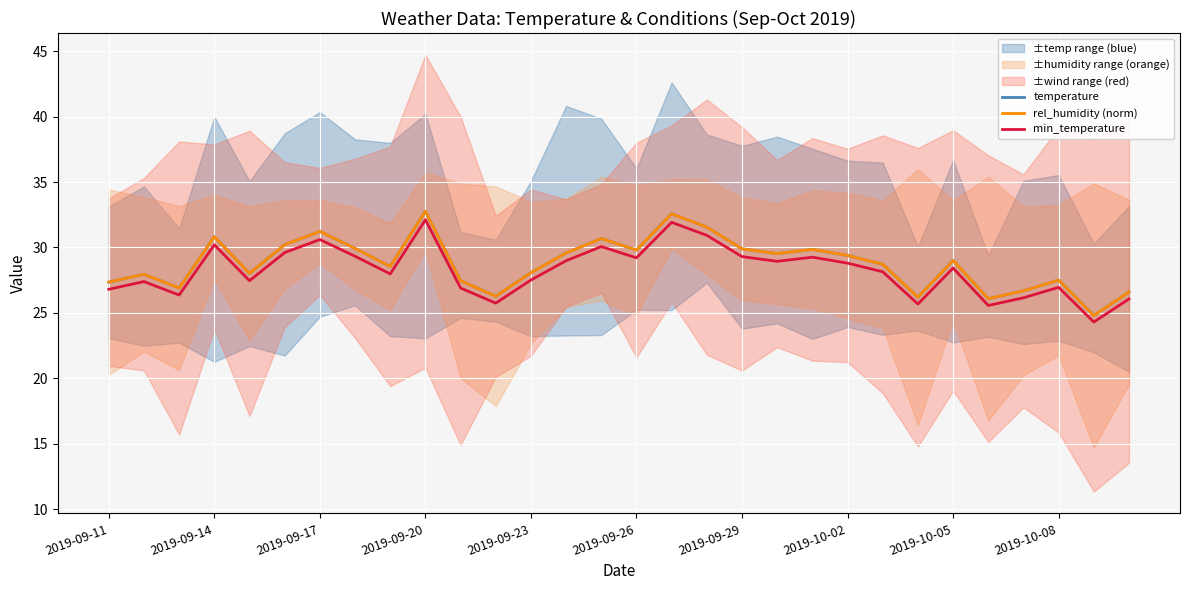

Does the chart display data point markers on the line(s)?

No